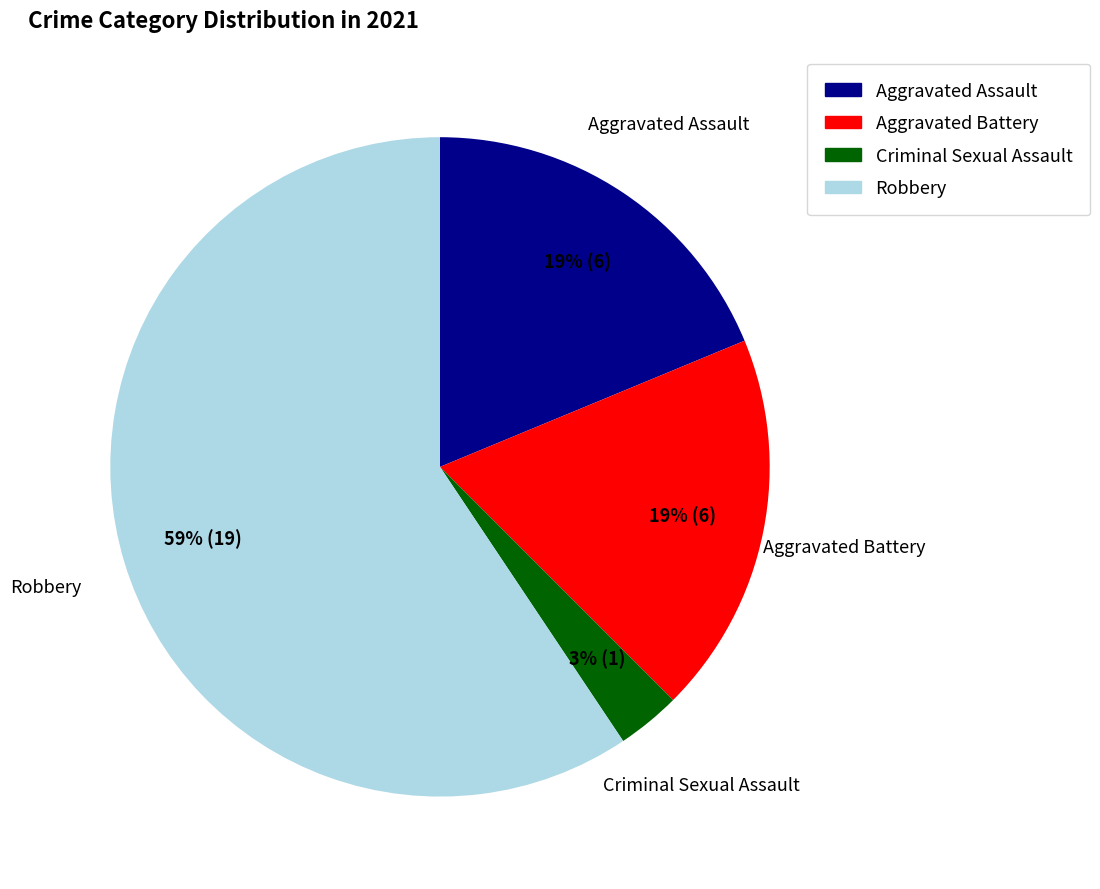

How many slices are in this pie chart?

4